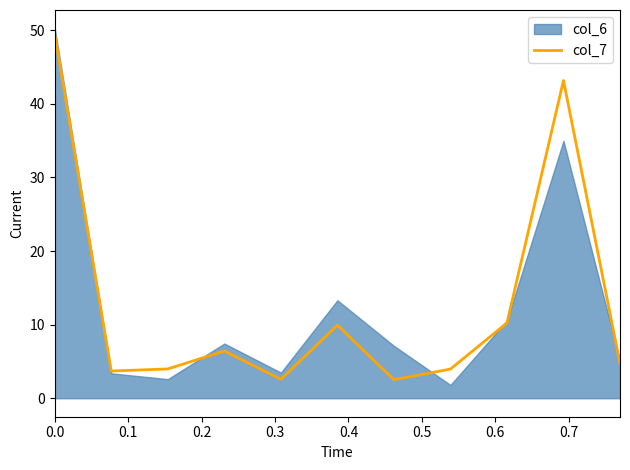

What is the highest value of the col_7 series?

49.5